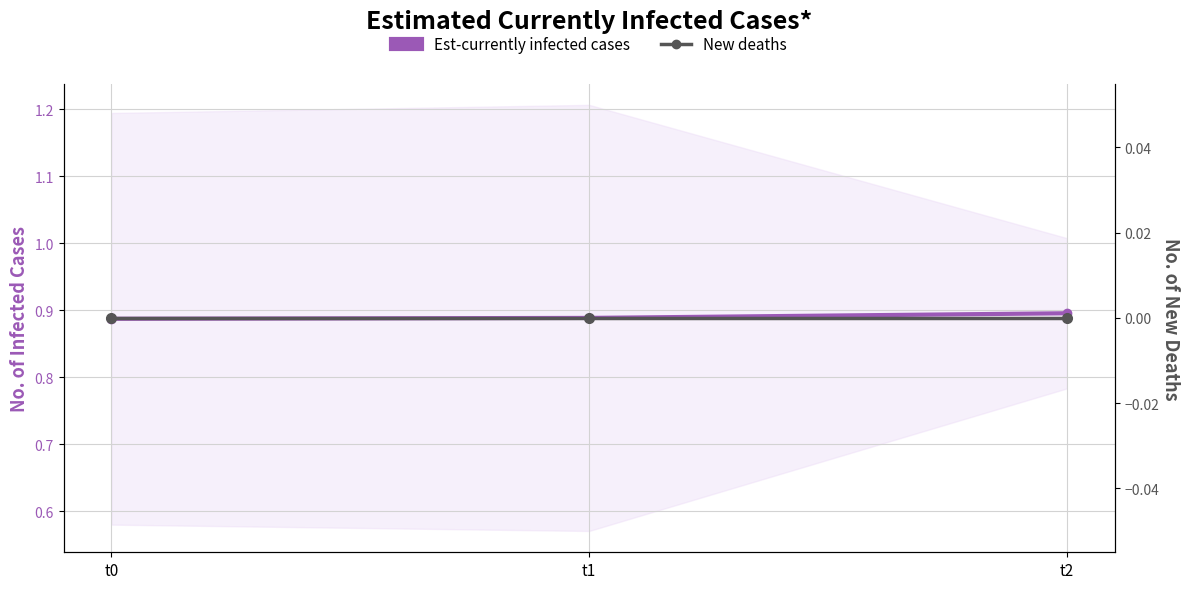

Between t2 and t0, which is larger?

t2